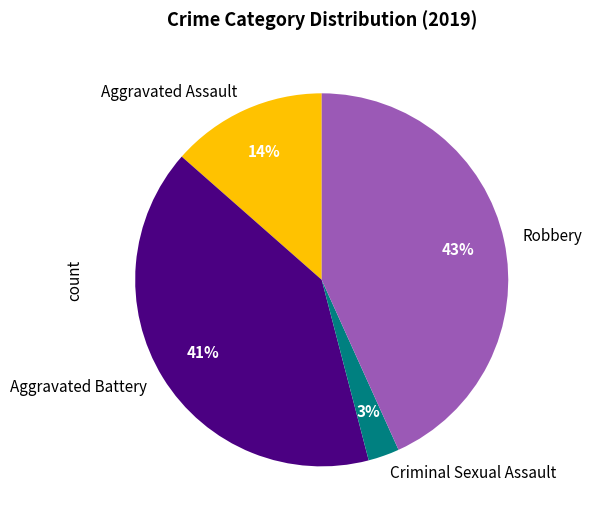

Do Robbery and Aggravated Battery together represent more than half of the pie?

Yes